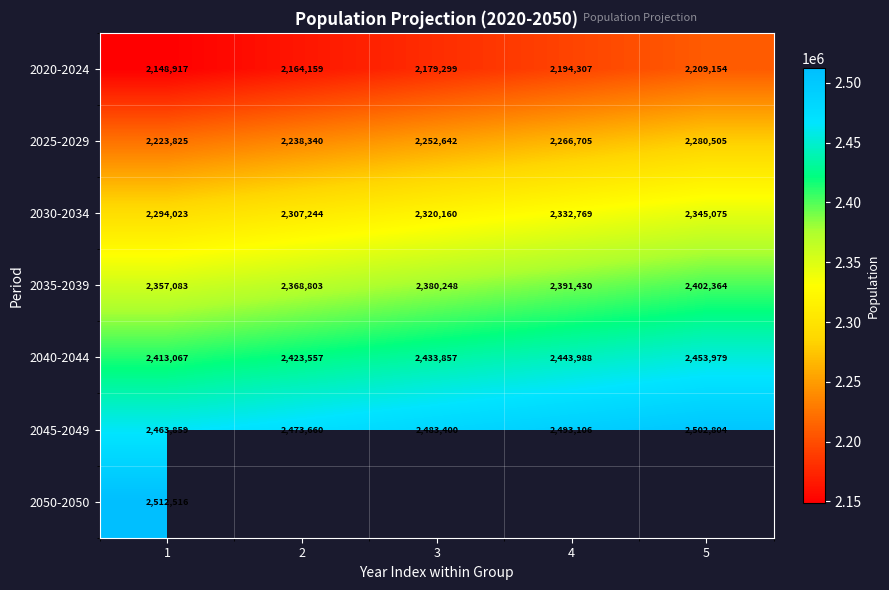

What is the difference between the highest and lowest values at 1?

363599